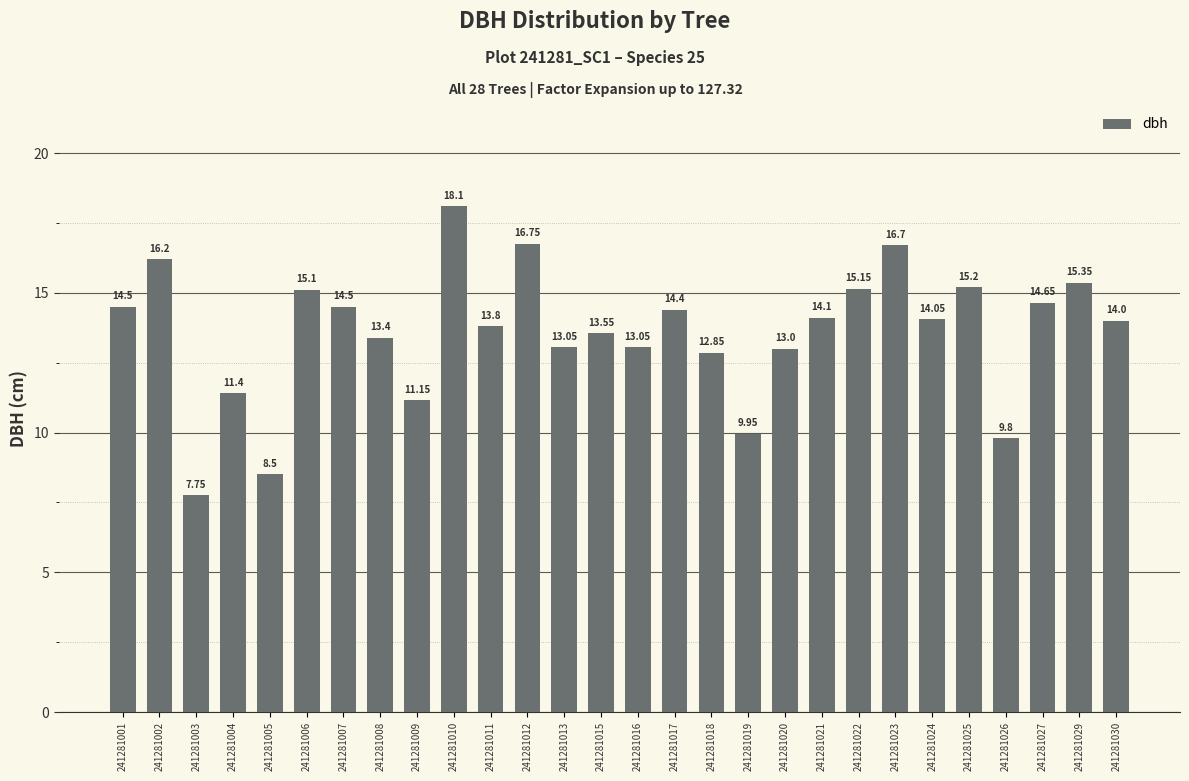

What is the value of the 25th bar from the left?

9.8